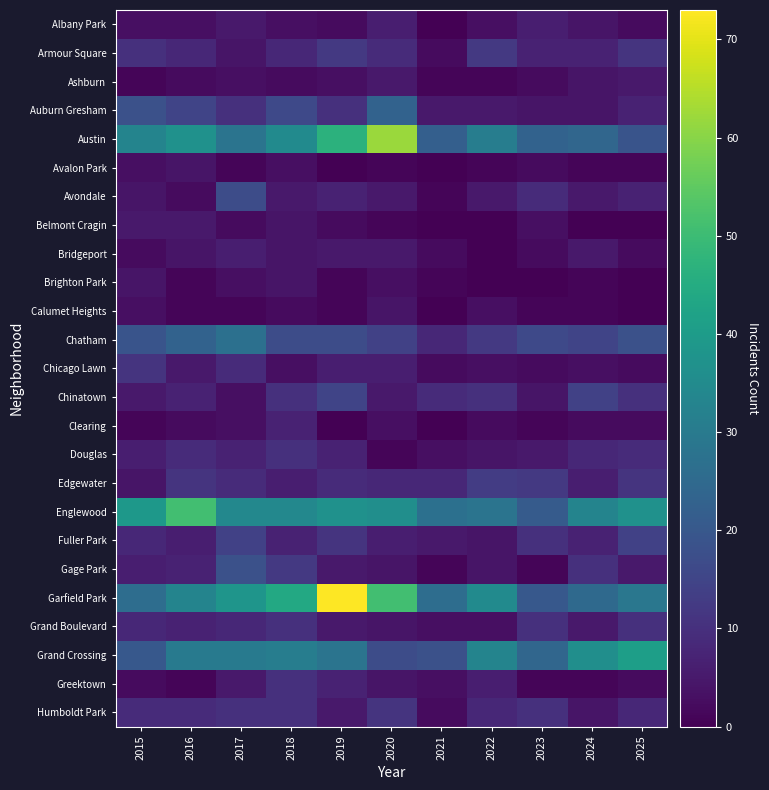

Reading left to right, extract all data points from this chart.

Albany Park: 2015=3	2016=3	2017=5	2018=3	2019=2	2020=6	2021=0	2022=3	2023=6	2024=4	2025=2
Armour Square: 2015=10	2016=8	2017=4	2018=8	2019=12	2020=9	2021=2	2022=12	2023=7	2024=7	2025=11
Ashburn: 2015=1	2016=2	2017=3	2018=2	2019=3	2020=5	2021=1	2022=1	2023=2	2024=4	2025=5
Auburn Gresham: 2015=18	2016=15	2017=10	2018=16	2019=10	2020=23	2021=5	2022=5	2023=4	2024=4	2025=7
Austin: 2015=33	2016=37	2017=28	2018=35	2019=47	2020=62	2021=22	2022=31	2023=23	2024=24	2025=19
Avalon Park: 2015=3	2016=4	2017=1	2018=3	2019=0	2020=1	2021=0	2022=1	2023=2	2024=1	2025=1
Avondale: 2015=4	2016=2	2017=17	2018=5	2019=7	2020=5	2021=1	2022=5	2023=9	2024=5	2025=7
Belmont Cragin: 2015=5	2016=5	2017=2	2018=4	2019=2	2020=1	2021=0	2022=0	2023=3	2024=0	2025=0
Bridgeport: 2015=2	2016=4	2017=6	2018=4	2019=5	2020=5	2021=2	2022=0	2023=2	2024=5	2025=2
Brighton Park: 2015=4	2016=1	2017=3	2018=4	2019=1	2020=3	2021=1	2022=0	2023=0	2024=1	2025=0
Calumet Heights: 2015=3	2016=1	2017=1	2018=2	2019=1	2020=4	2021=0	2022=3	2023=1	2024=1	2025=0
Chatham: 2015=19	2016=23	2017=27	2018=17	2019=17	2020=14	2021=8	2022=12	2023=16	2024=15	2025=18
Chicago Lawn: 2015=11	2016=5	2017=9	2018=3	2019=6	2020=6	2021=2	2022=3	2023=2	2024=3	2025=2
Chinatown: 2015=5	2016=7	2017=3	2018=10	2019=15	2020=5	2021=9	2022=10	2023=4	2024=14	2025=10
Clearing: 2015=1	2016=2	2017=3	2018=7	2019=0	2020=3	2021=0	2022=2	2023=1	2024=2	2025=2
Douglas: 2015=6	2016=9	2017=7	2018=10	2019=7	2020=1	2021=3	2022=4	2023=5	2024=8	2025=9
Edgewater: 2015=4	2016=11	2017=9	2018=6	2019=9	2020=8	2021=8	2022=13	2023=12	2024=6	2025=11
Englewood: 2015=39	2016=51	2017=34	2018=34	2019=37	2020=36	2021=27	2022=28	2023=21	2024=33	2025=37
Fuller Park: 2015=8	2016=6	2017=14	2018=7	2019=11	2020=6	2021=5	2022=4	2023=10	2024=7	2025=14
Gage Park: 2015=6	2016=7	2017=18	2018=12	2019=5	2020=4	2021=1	2022=4	2023=1	2024=10	2025=5
Garfield Park: 2015=26	2016=33	2017=38	2018=44	2019=73	2020=51	2021=26	2022=35	2023=20	2024=25	2025=29
Grand Boulevard: 2015=8	2016=7	2017=8	2018=10	2019=5	2020=4	2021=3	2022=3	2023=10	2024=5	2025=10
Grand Crossing: 2015=20	2016=30	2017=30	2018=31	2019=28	2020=17	2021=18	2022=33	2023=24	2024=36	2025=41
Greektown: 2015=2	2016=1	2017=5	2018=10	2019=7	2020=4	2021=3	2022=6	2023=1	2024=1	2025=2
Humboldt Park: 2015=9	2016=9	2017=10	2018=10	2019=5	2020=11	2021=2	2022=8	2023=10	2024=4	2025=8